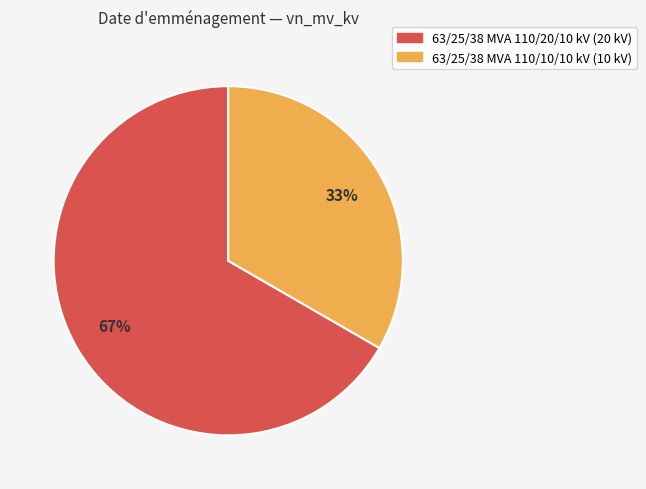

What is the smallest slice in the pie chart?

63/25/38 MVA 110/10/10 kV